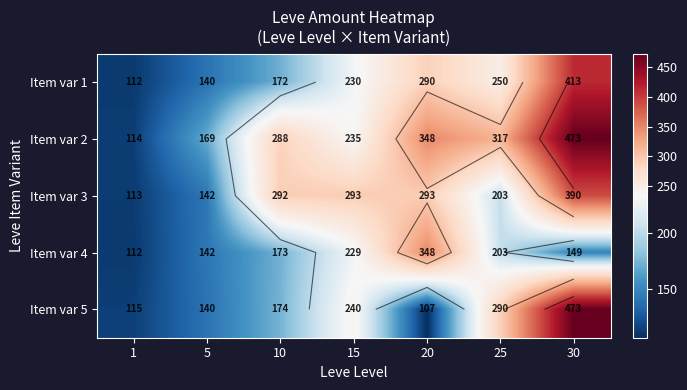

Is the value of Item var 3 at 20 greater than the value of Item var 4 at 1?

Yes